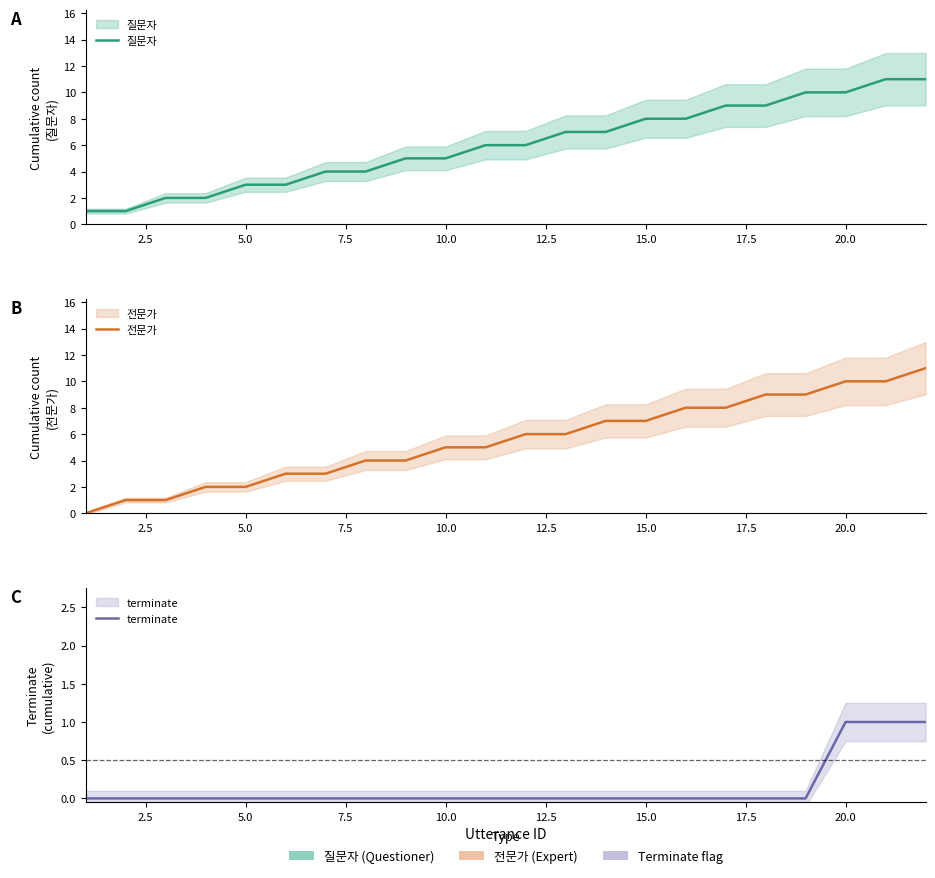

True or false: 전문가 has more than 2 interior local peaks.

False